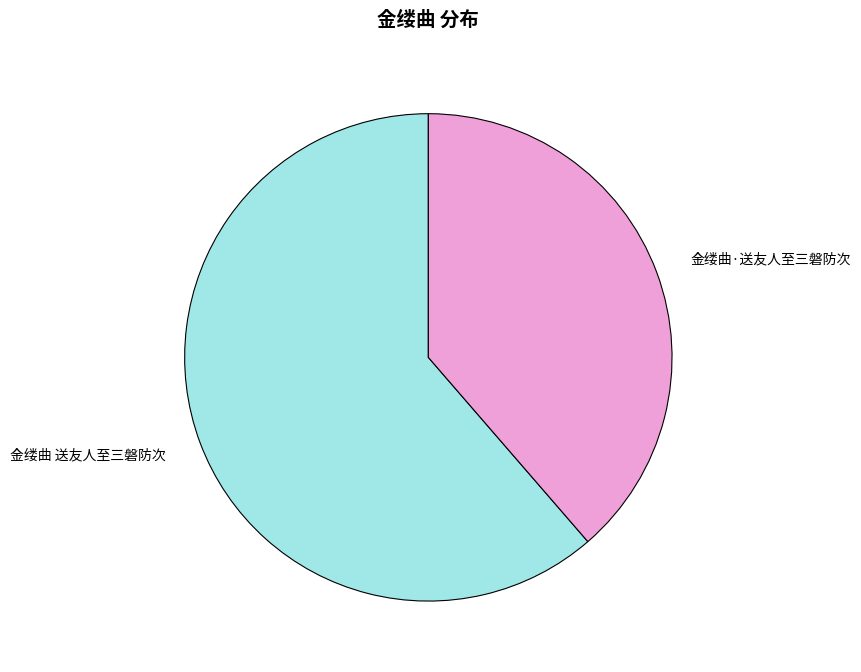

Is there a majority slice in this chart?

Yes